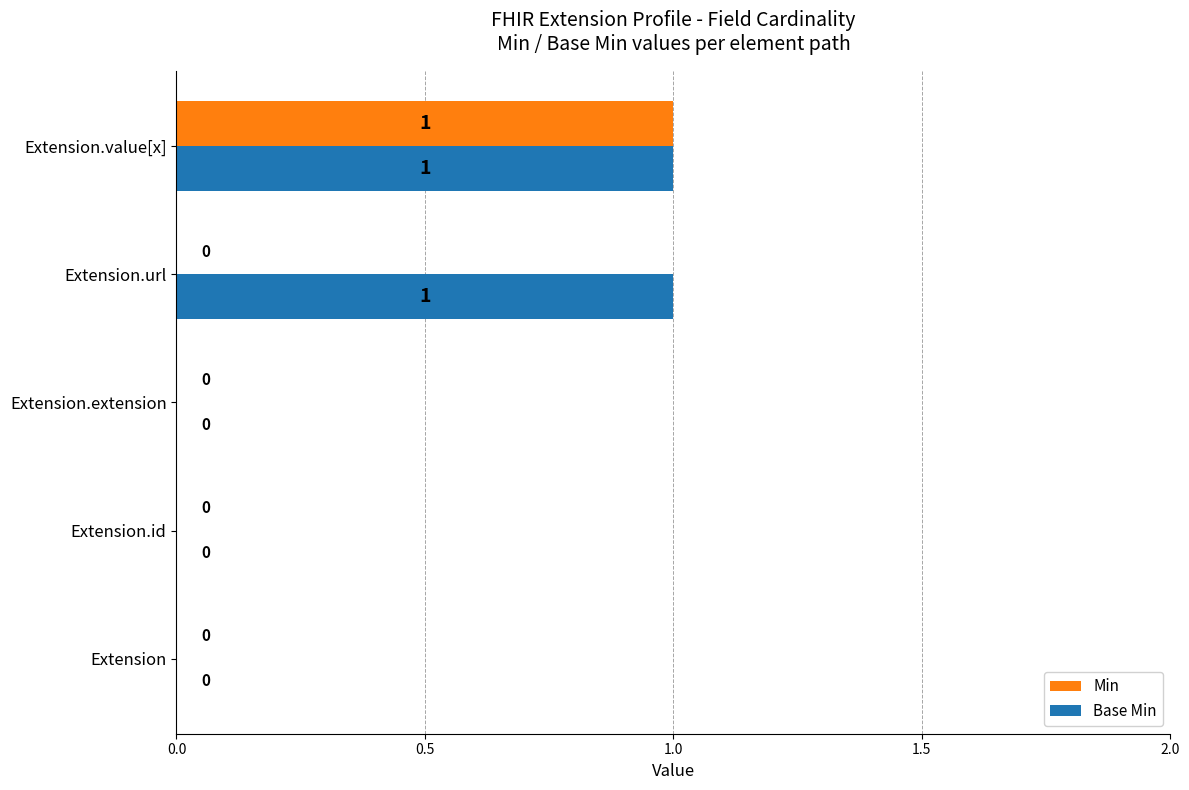

Is the value of Base Min at Extension.value[x] greater than the value of Min at Extension.id?

Yes